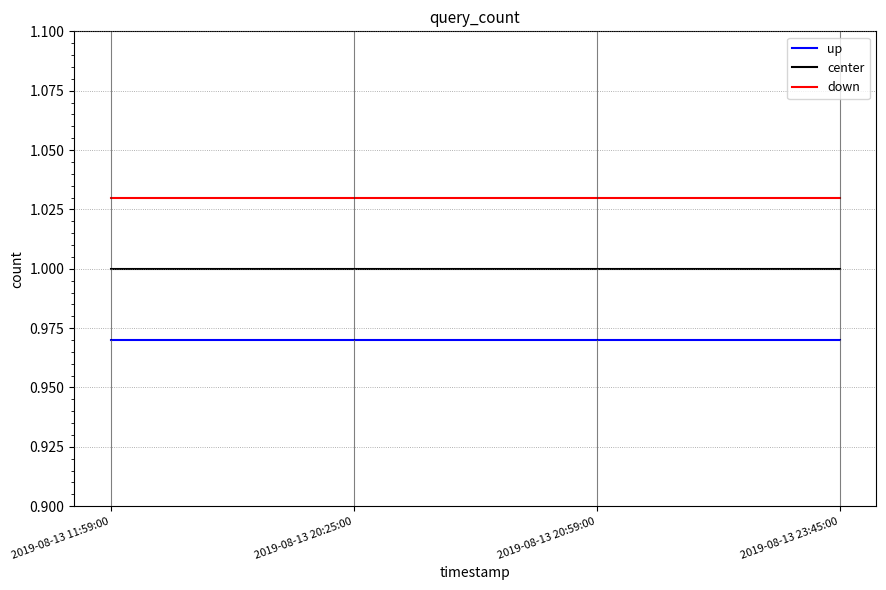

True or false: center and up cross at least once.

False